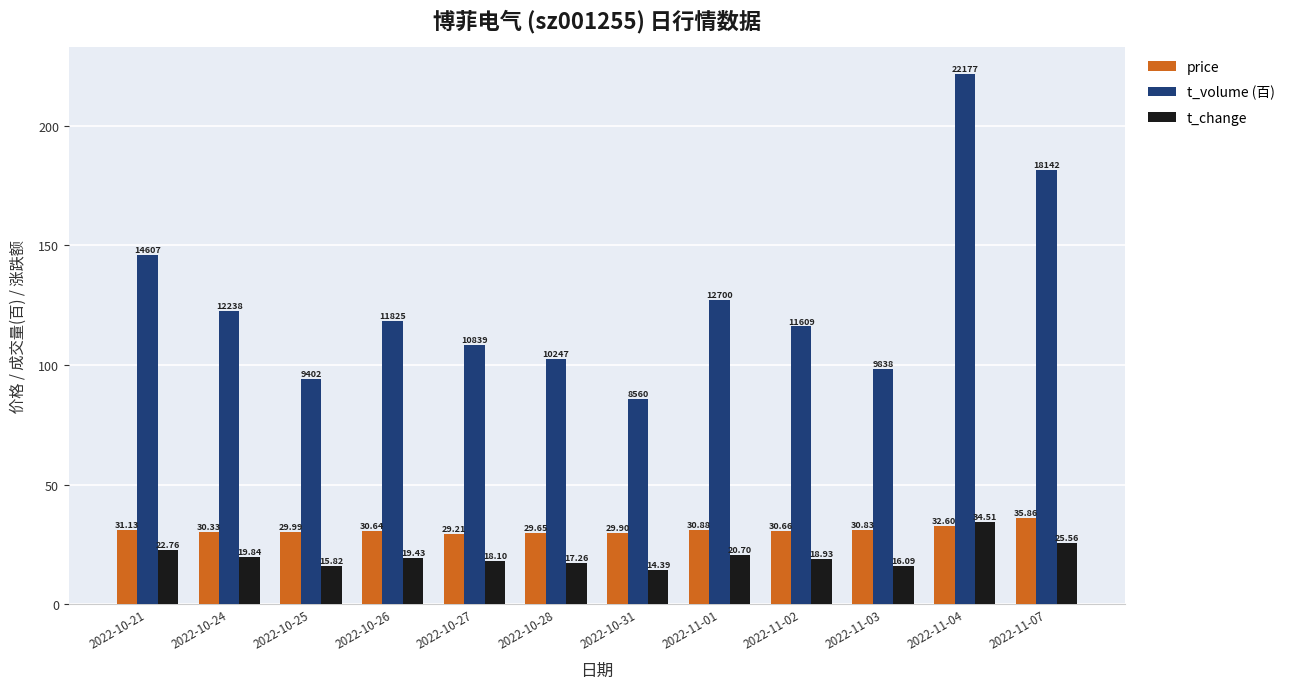

The value of t_change at 2022-10-24 is 34.6. True or false?

False